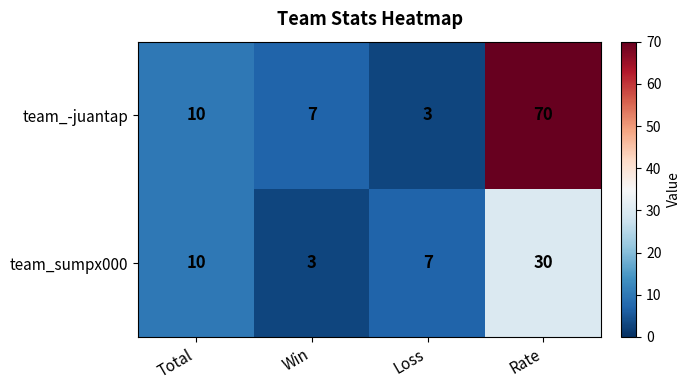

What is the sum of all team_-juantap values?

90